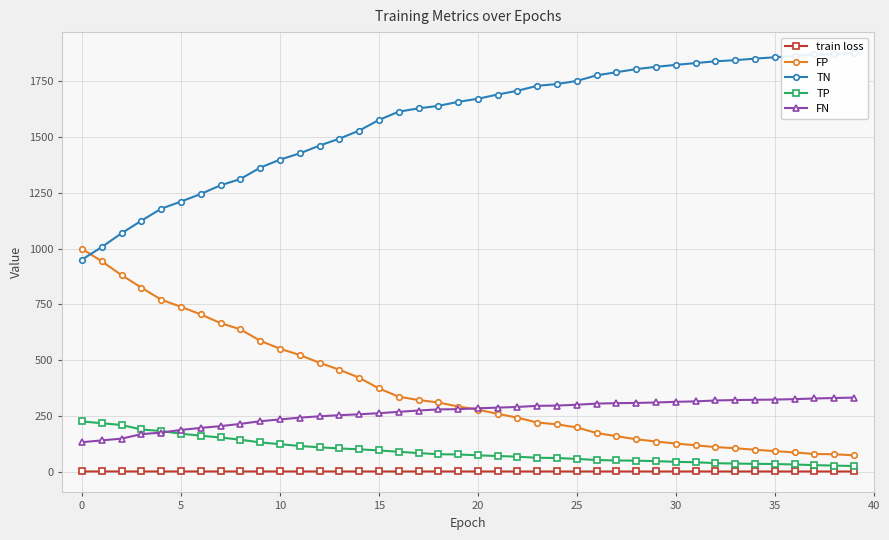

What is the lowest value of the FN series?

132.0